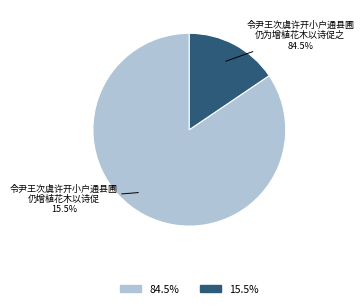

How many slices are in this pie chart?

2